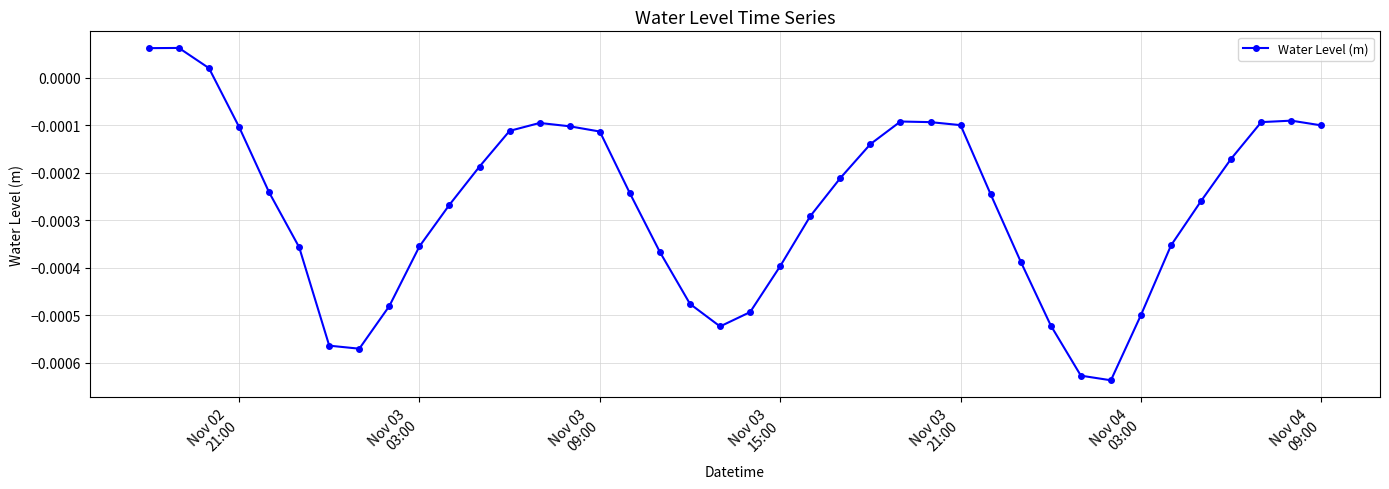

True or false: there are more than 0 points higher than both neighbors.

True